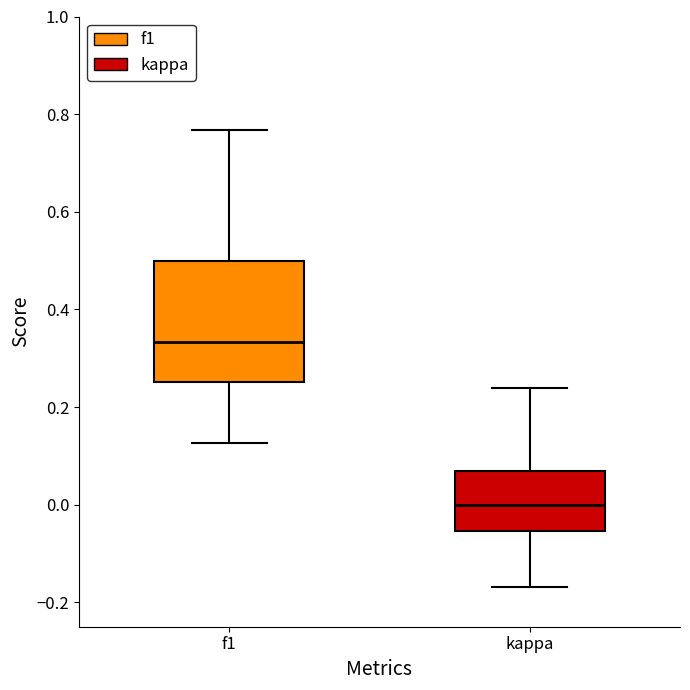

Which box has the lowest median line?

kappa